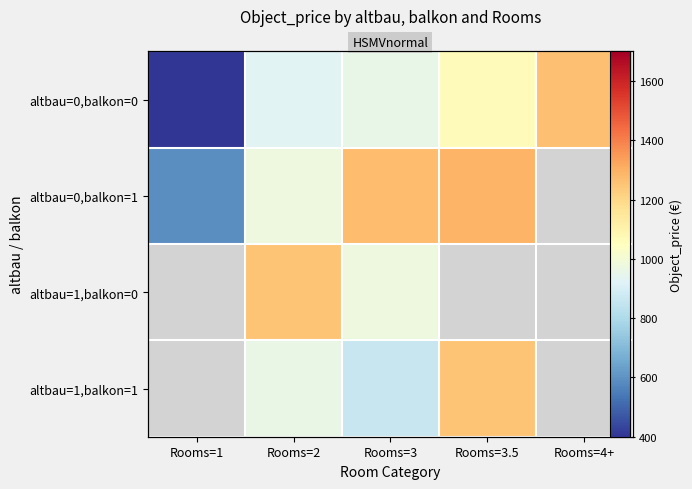

At how many categories does at least one series exceed 557?

5